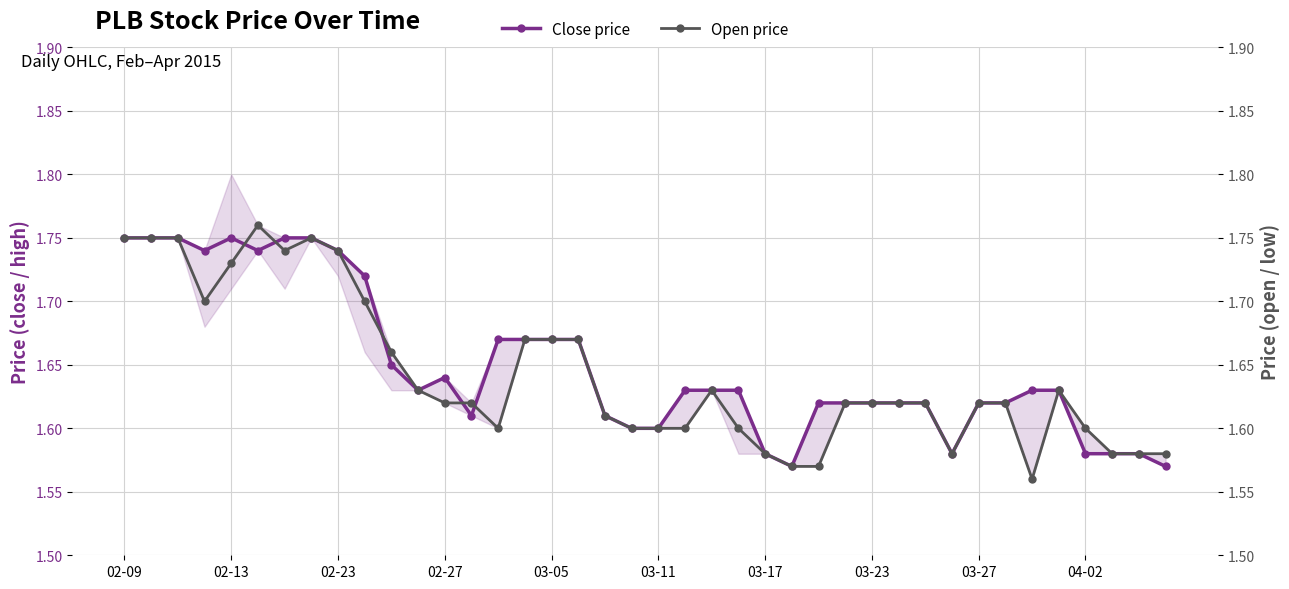

Which series has the widest spread of values?

Open price